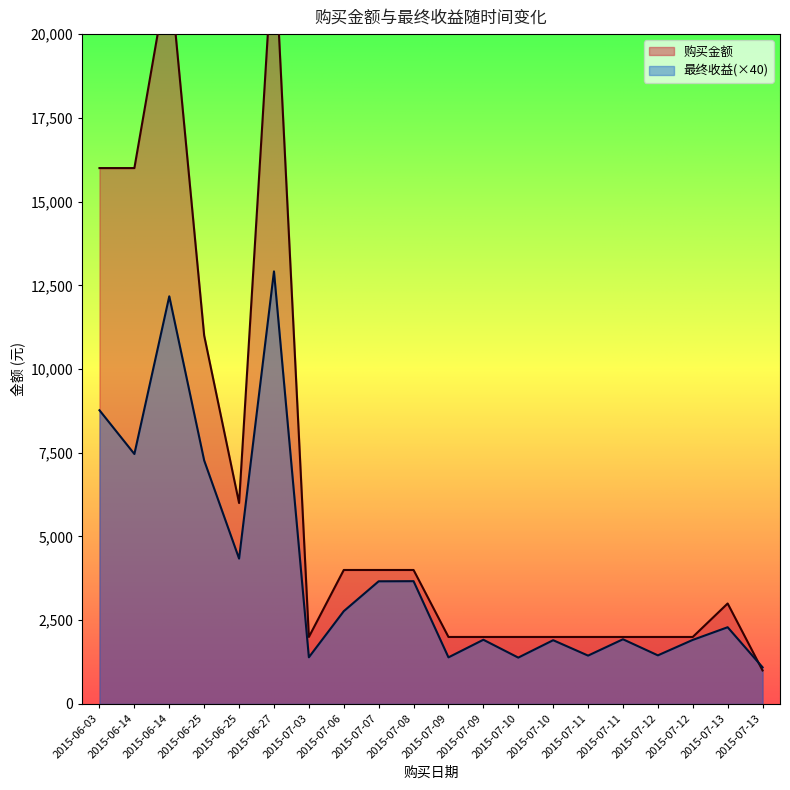

Which has a higher value, 2015-06-27 or 2015-07-06?

2015-06-27